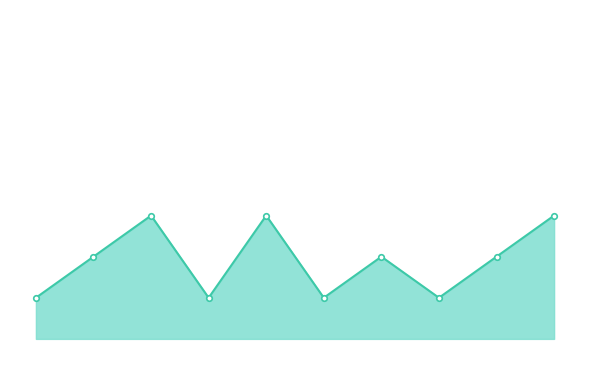

Which label corresponds to the largest value in the chart?

3